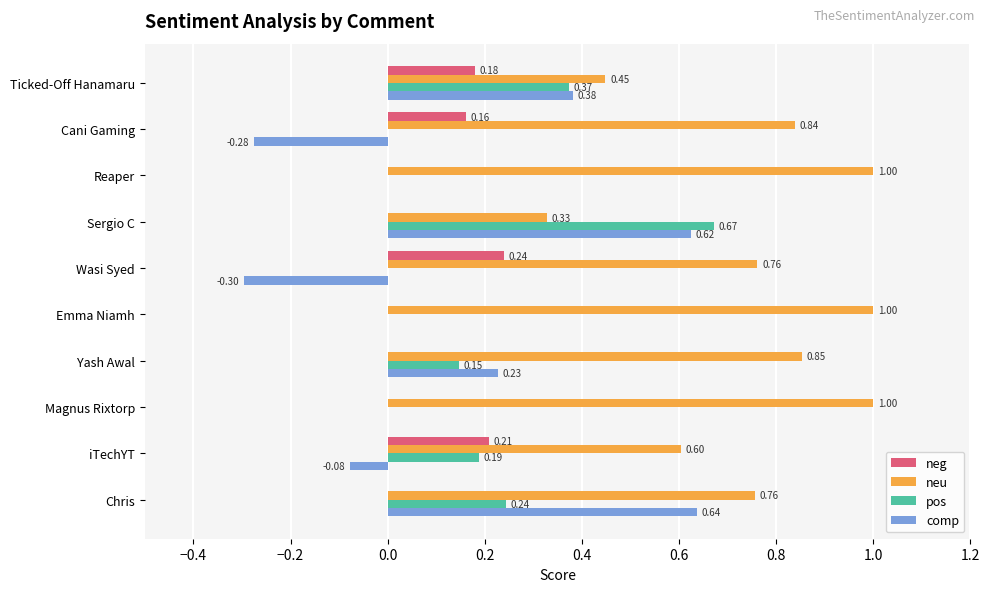

What is the sum of the comp values at Magnus Rixtorp and Cani Gaming?

-0.3